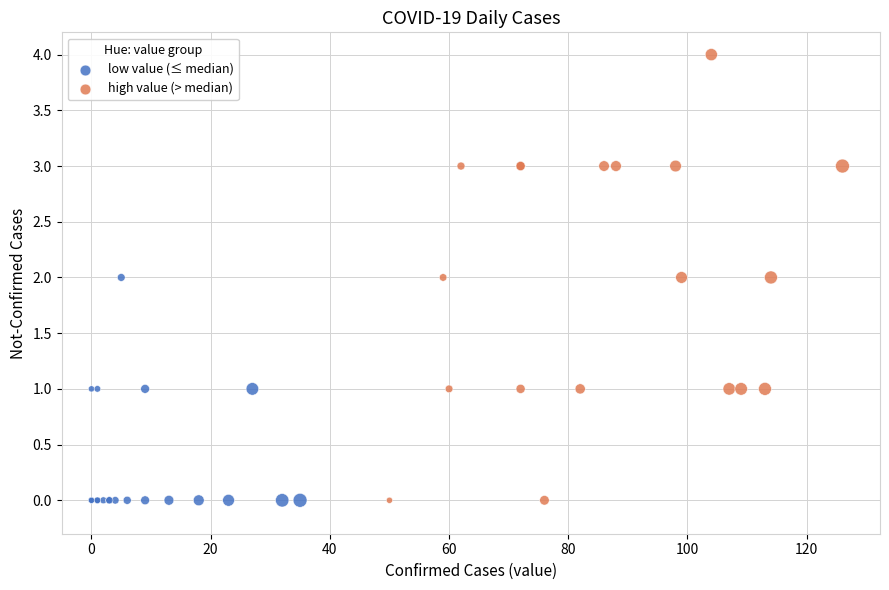

Which series has the largest Y range (max minus min)?

high value (> median)